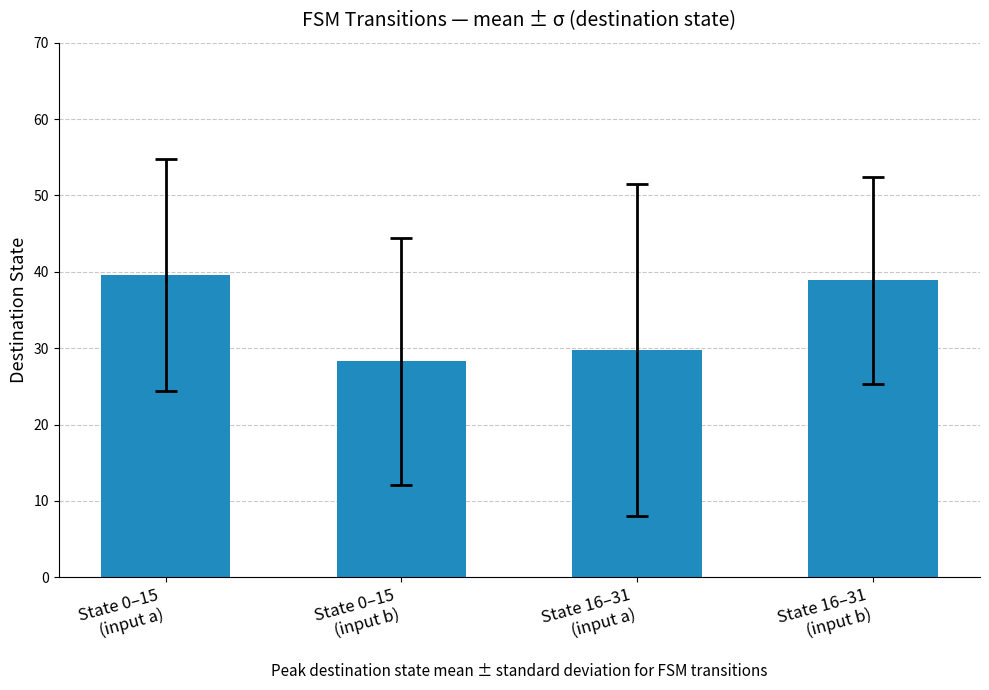

Which category has the highest value across all series?

State 0–15
(input a)